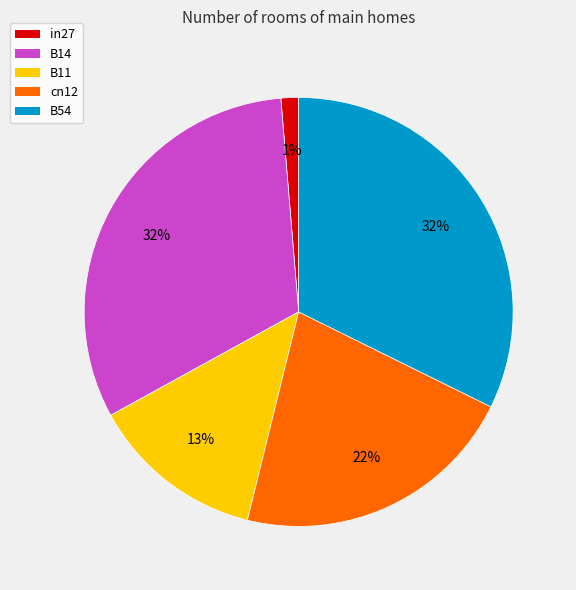

To the nearest percent, what portion does B11 represent?

13%